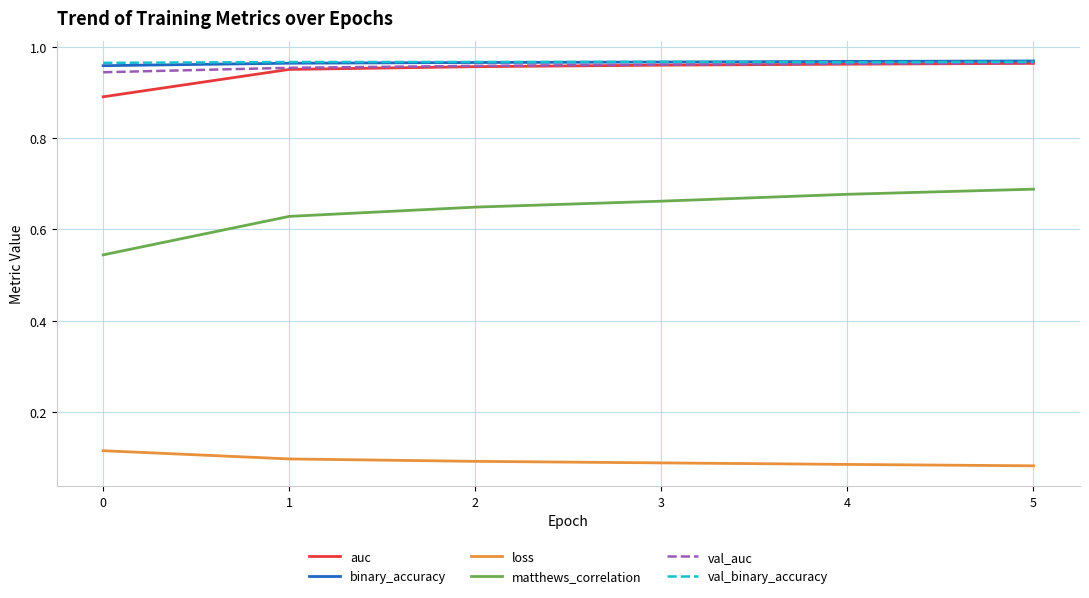

Which series has the largest range (max minus min)?

matthews_correlation